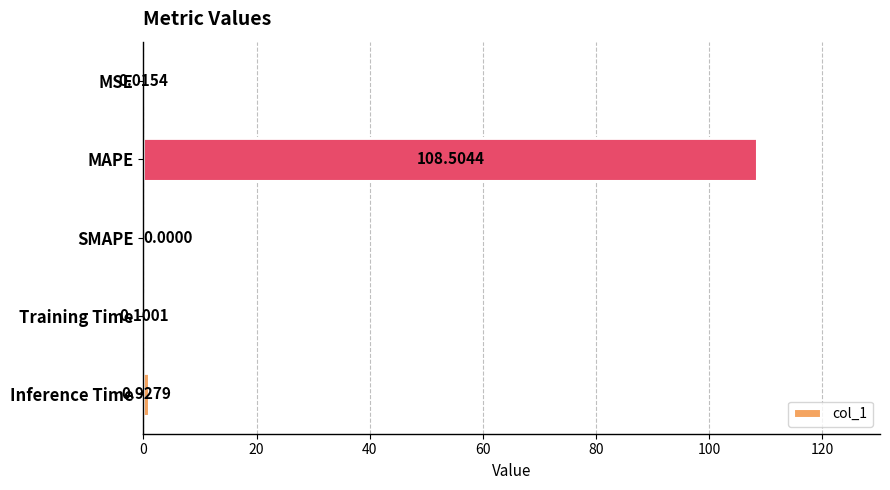

At which label is the value closest to 54?

Inference Time